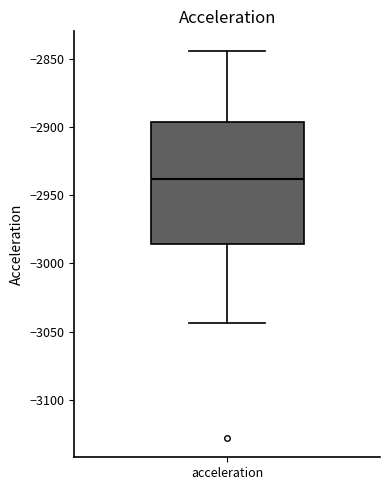

Transcribe this box plot: give where the median line is, the range the box spans, and where the two whiskers end, as read against the y-axis. The values are not printed on the chart, so give them approximately, as read against the axis.

median -2940, box -2985 to -2895, whiskers -3045 to -2845